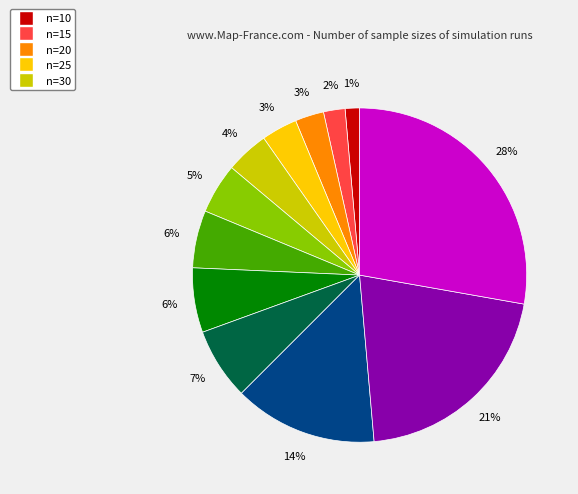

To the nearest percent, what is the average slice percentage?

8%